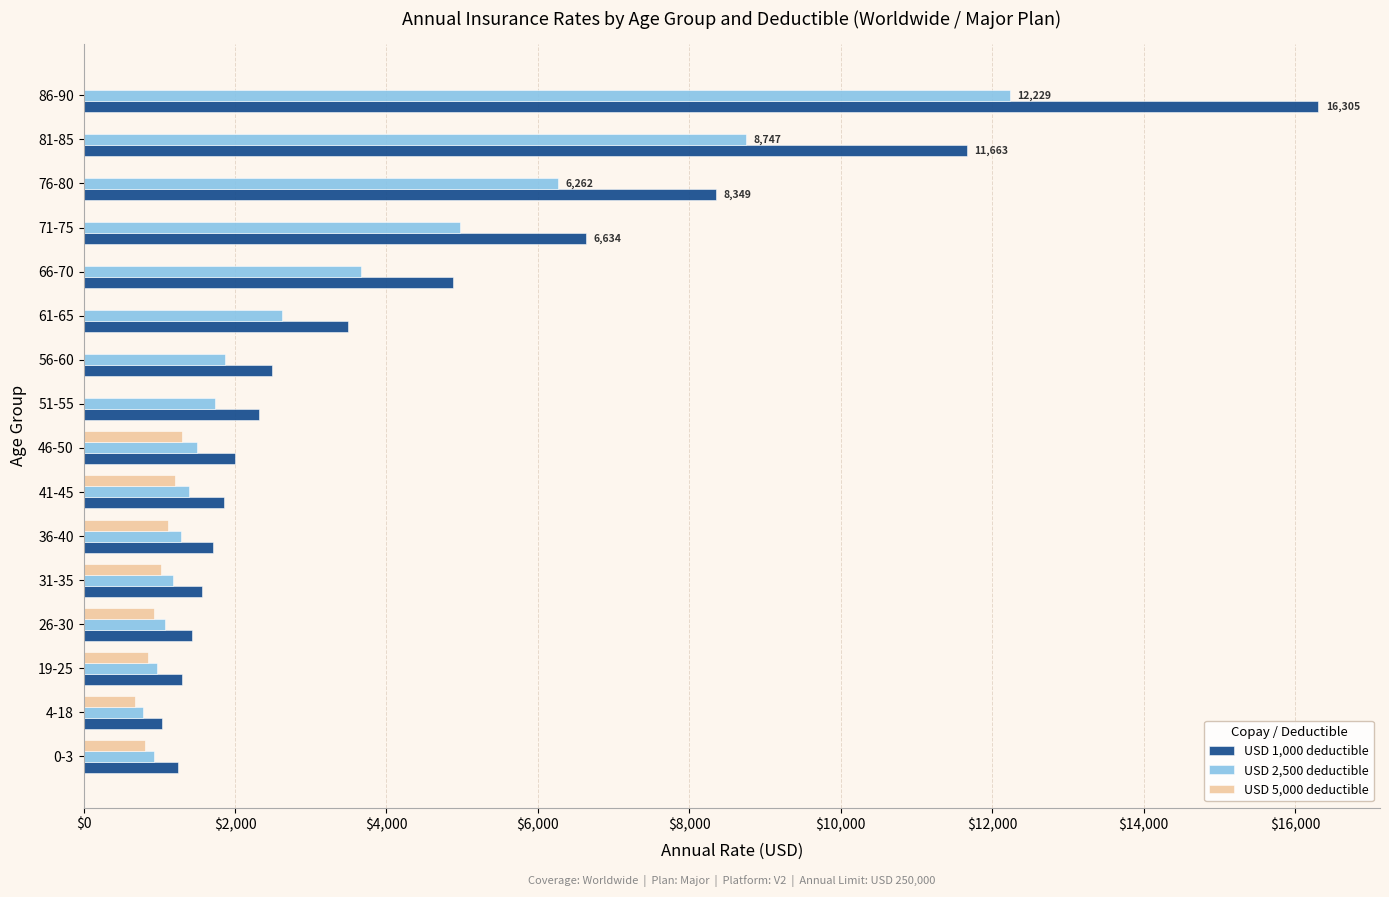

Which label corresponds to the largest value in the chart?

86-90